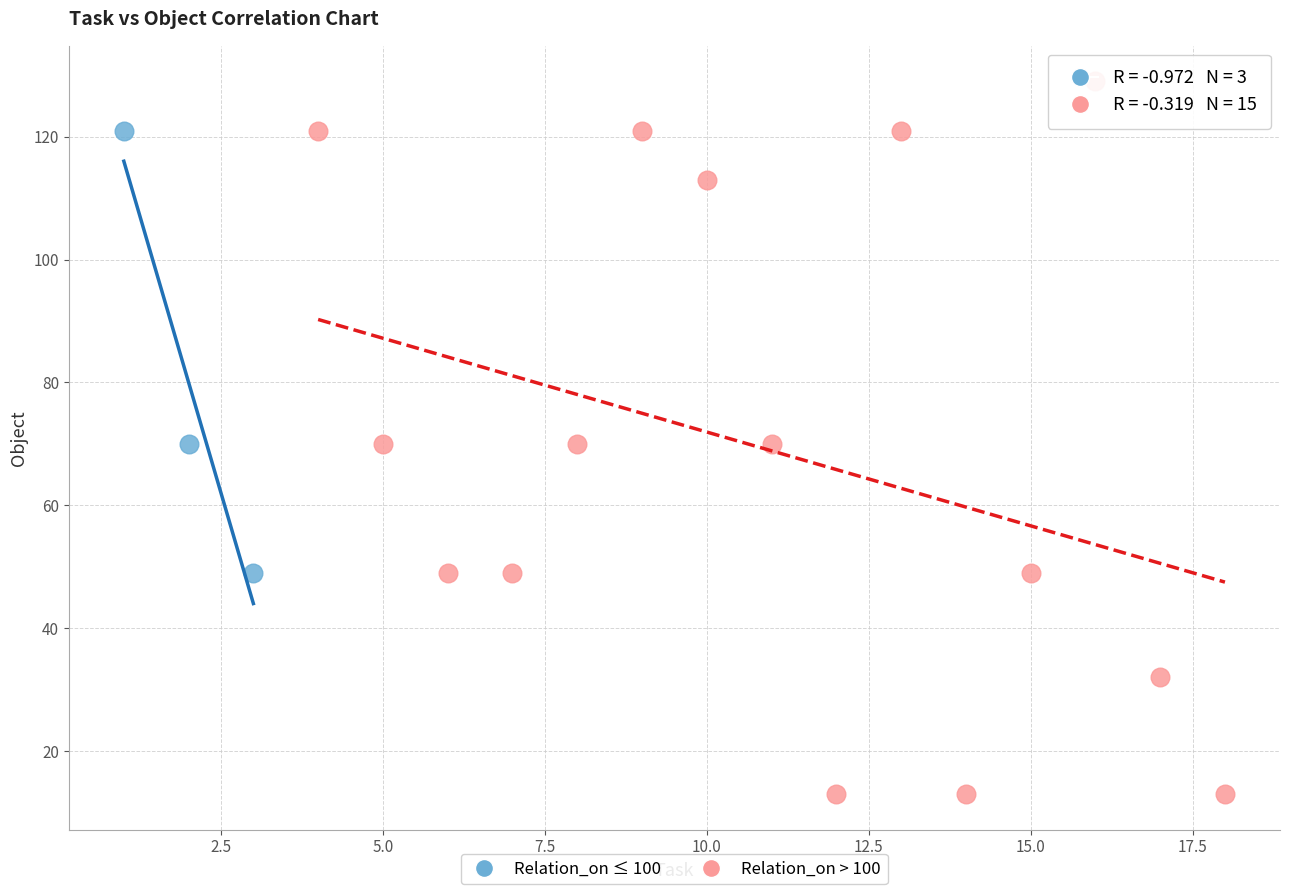

Which series reaches the minimum Y coordinate?

Relation_on > 100